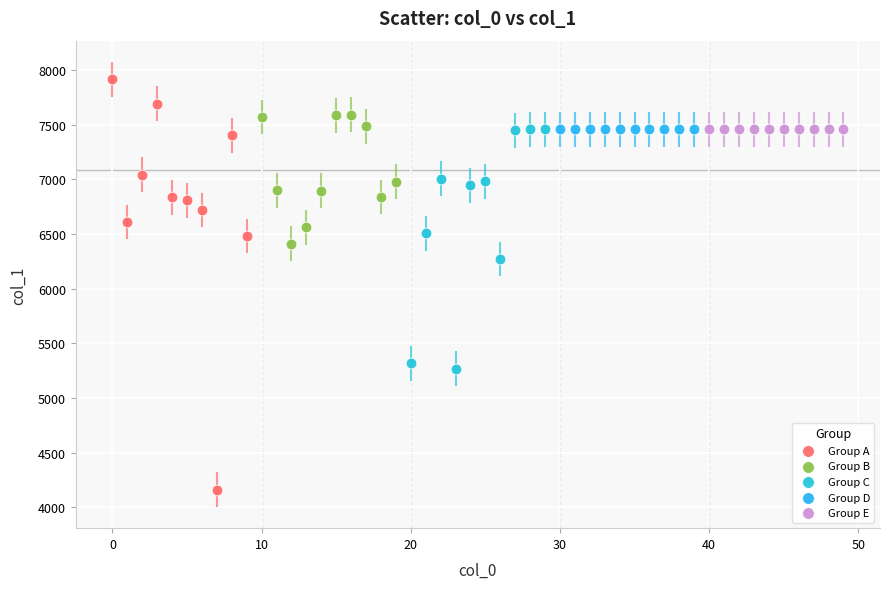

What are all the series names shown in the legend?

Group A, Group B, Group C, Group D, Group E